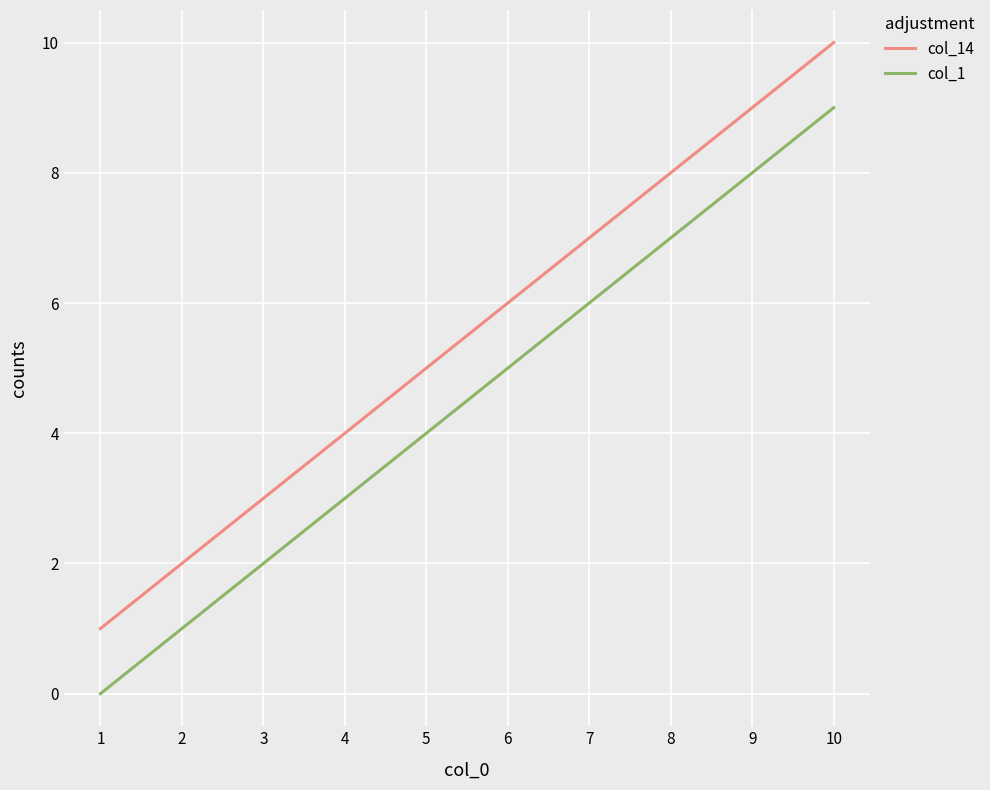

Which series has the largest total across all categories?

col_14